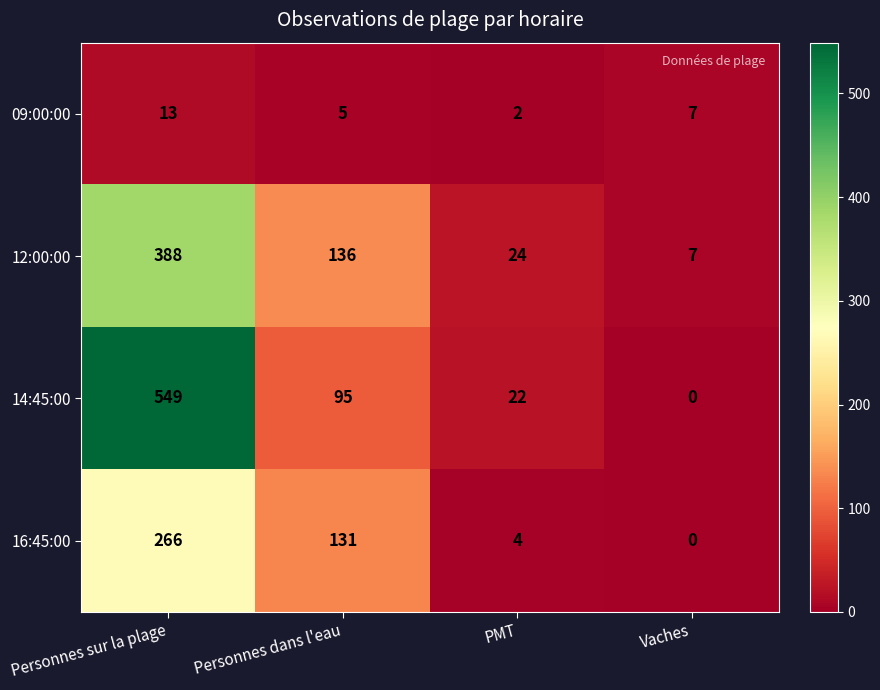

What is the spread (max minus min) of values at PMT?

22